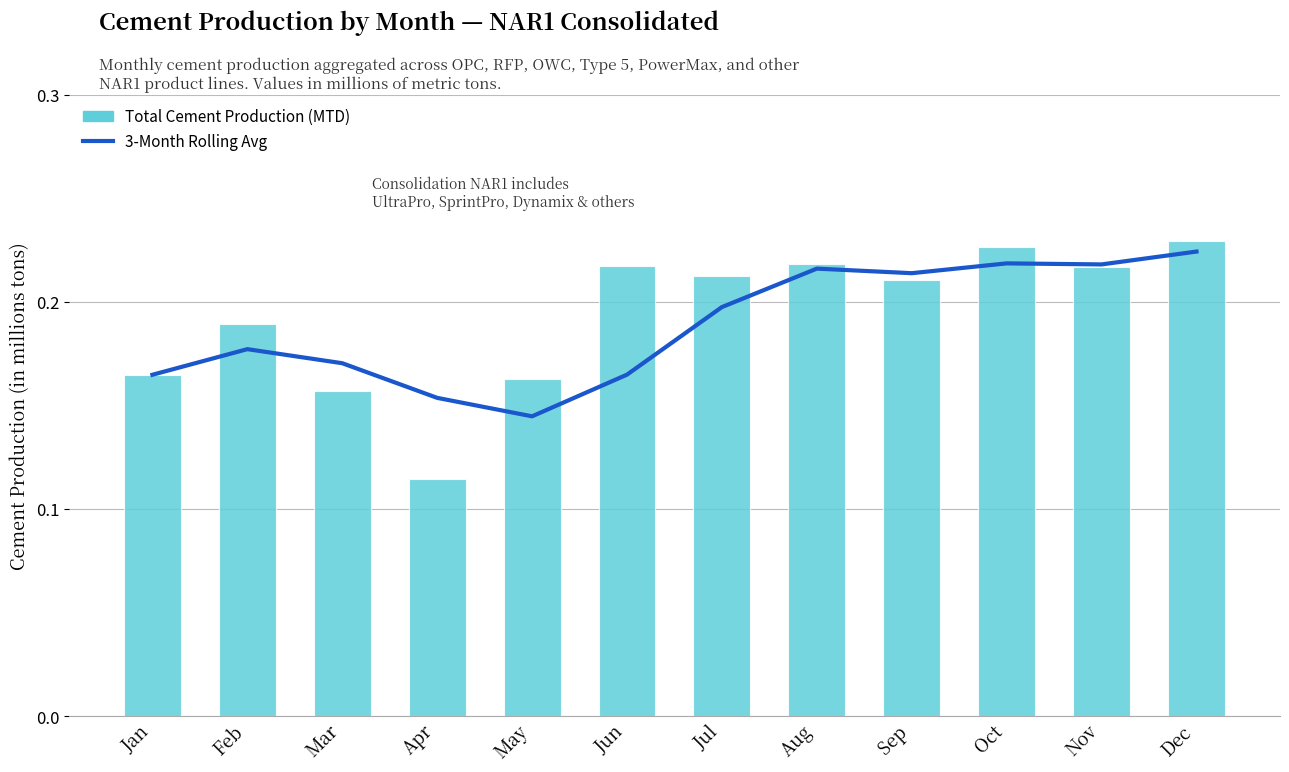

What is the value of the Total Cement Production (NAR1) bar at the 4th from the left?

0.1